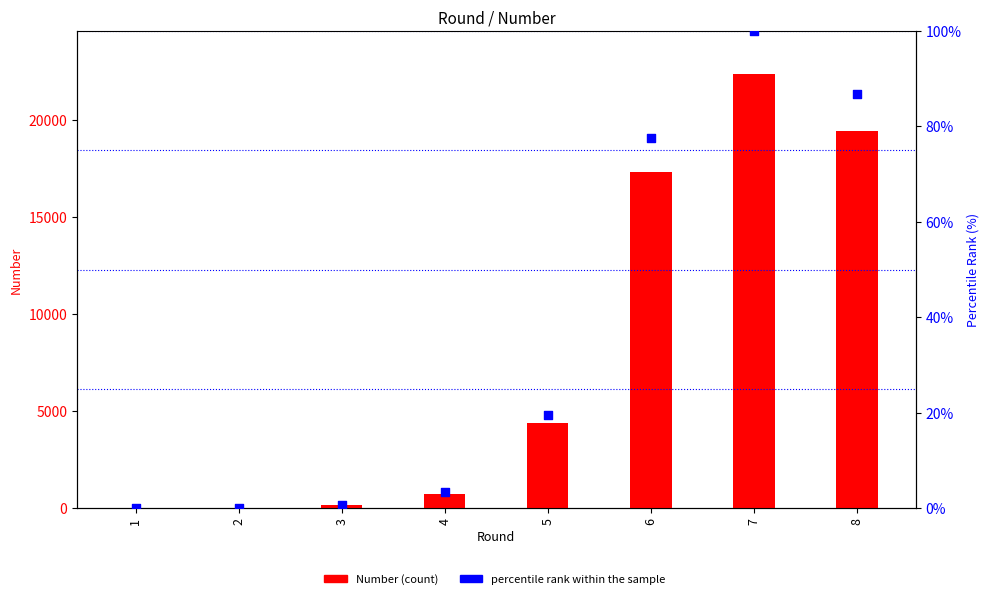

Which series reaches the minimum Y coordinate?

percentile rank within the sample